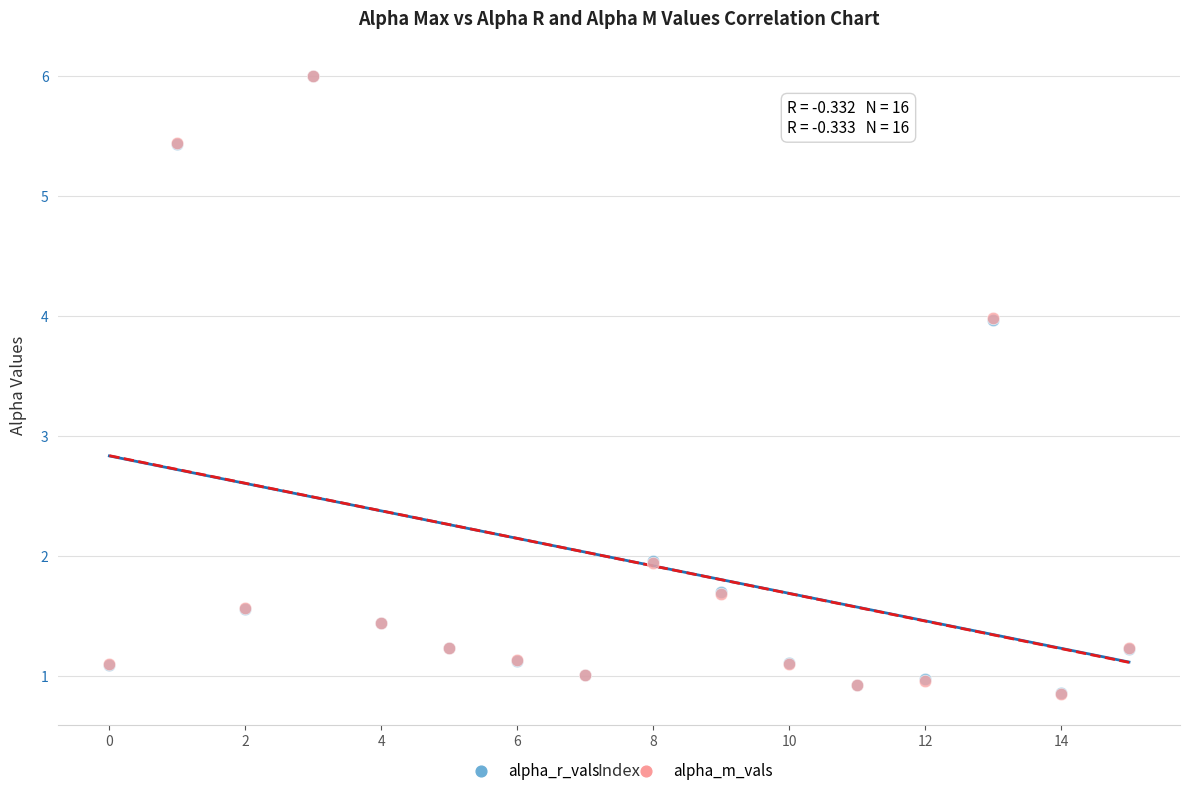

What are all the series names shown in the legend?

alpha_r_vals, alpha_m_vals